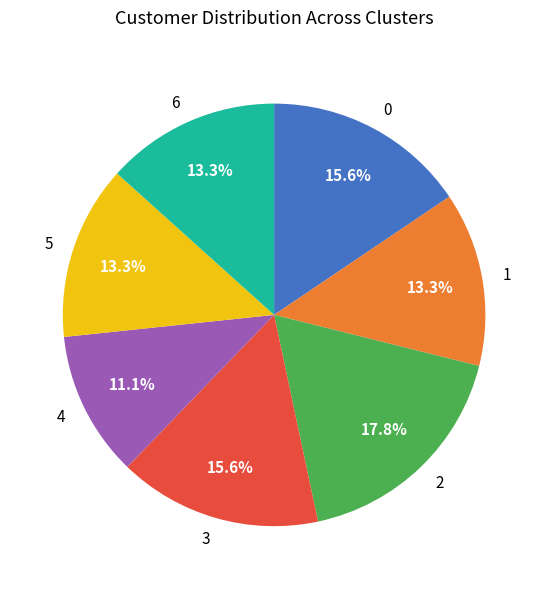

Which slice is the largest?

2